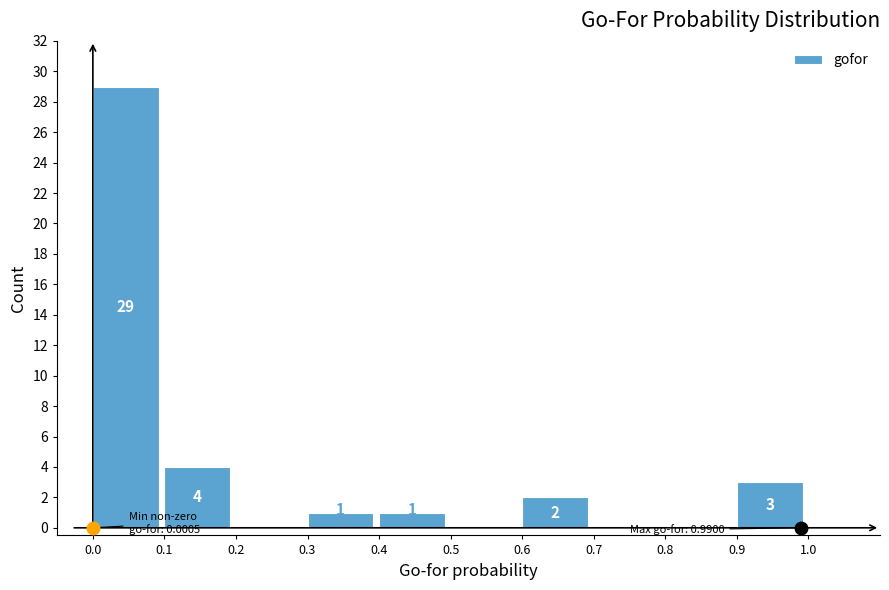

Which range on the x-axis has the tallest bar?

0.0 to 0.1